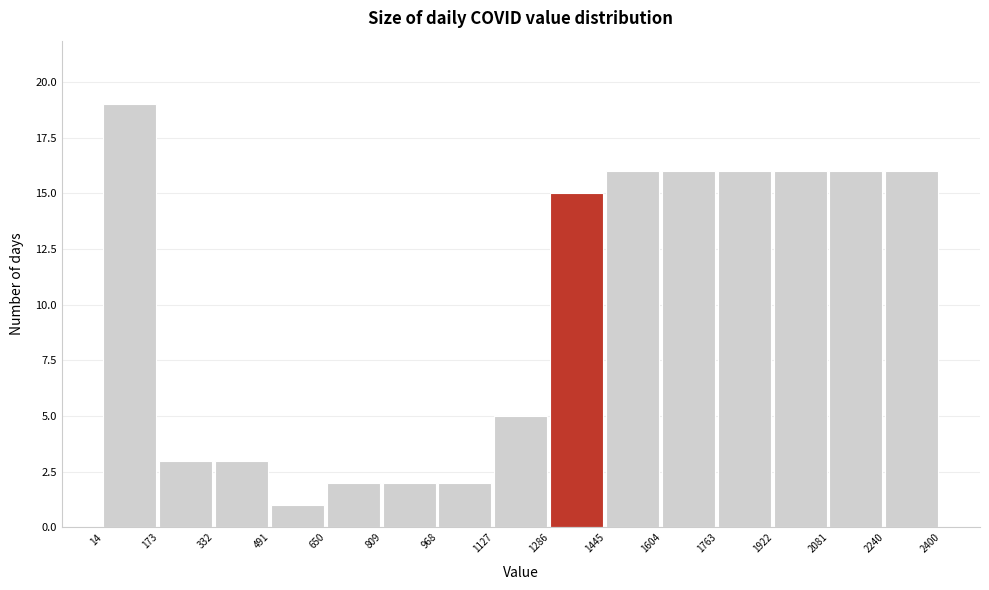

Reading left to right, list every bar in this chart as the range it spans on the x-axis followed by its height. The values are not printed on the chart, so give them approximately, as read against the axis.

14 to 173: 19
173 to 332: 3
332 to 491: 3
491 to 650: 1
650 to 809: 2
809 to 968: 2
968 to 1127: 2
1127 to 1286: 5
1286 to 1445: 15
1445 to 1604: 16
1604 to 1763: 16
1763 to 1922: 16
1922 to 2081: 16
2081 to 2240: 16
2240 to 2400: 16